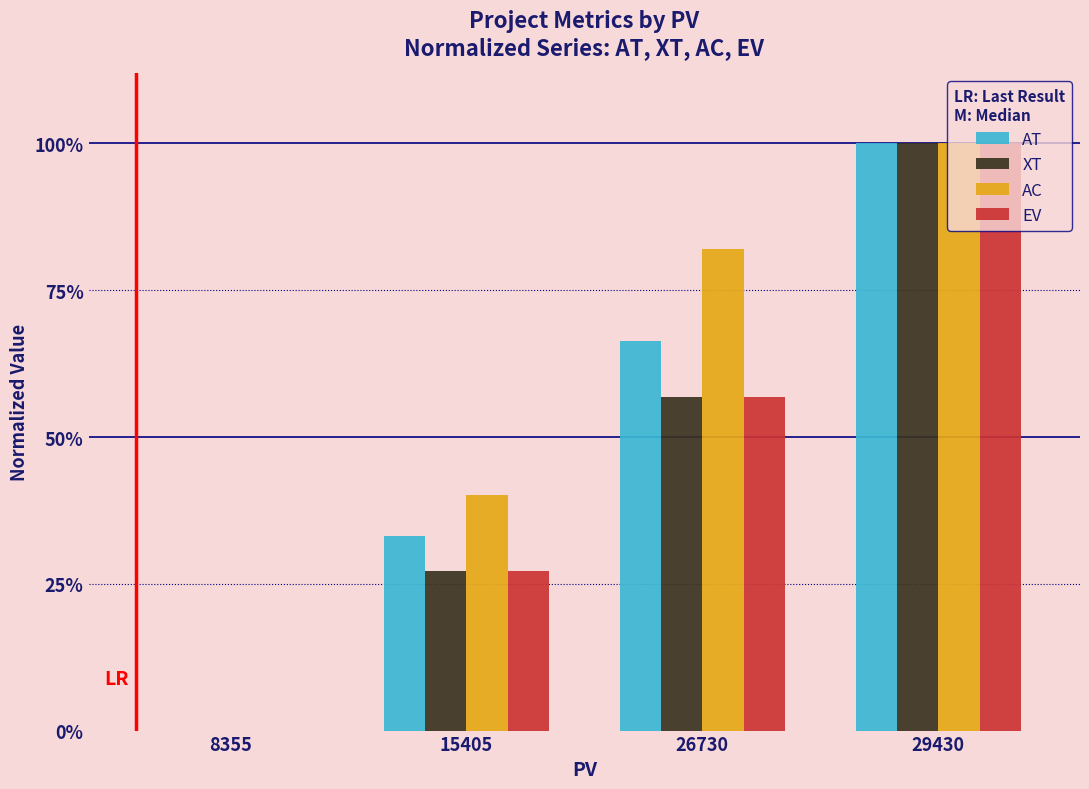

What are all the series names shown in the legend?

AT, XT, AC, EV